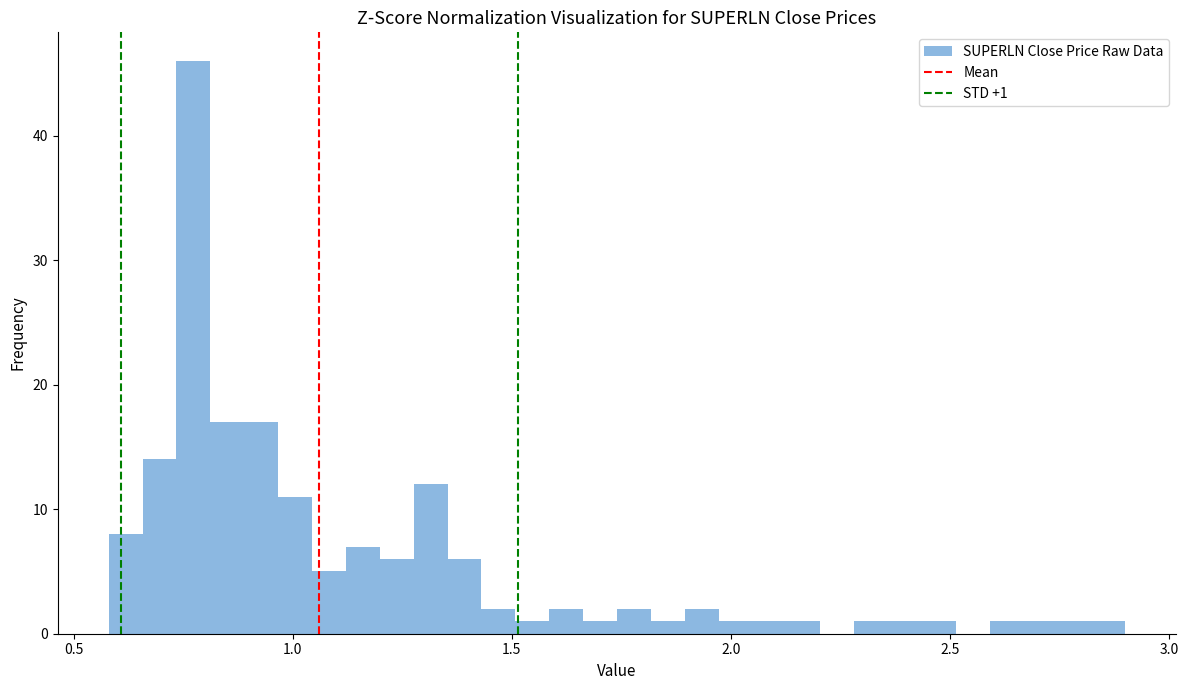

Read against the x-axis, roughly where is the centre of the tallest bar?

0.75